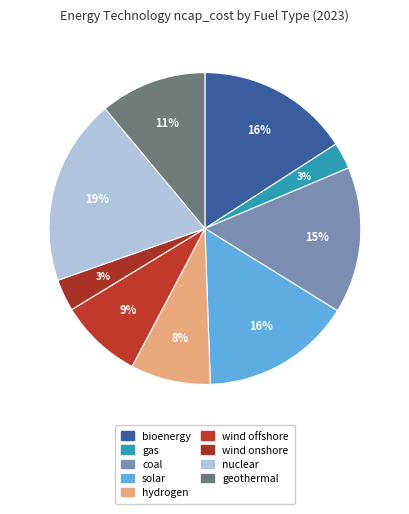

Count the number of slices in the pie.

9